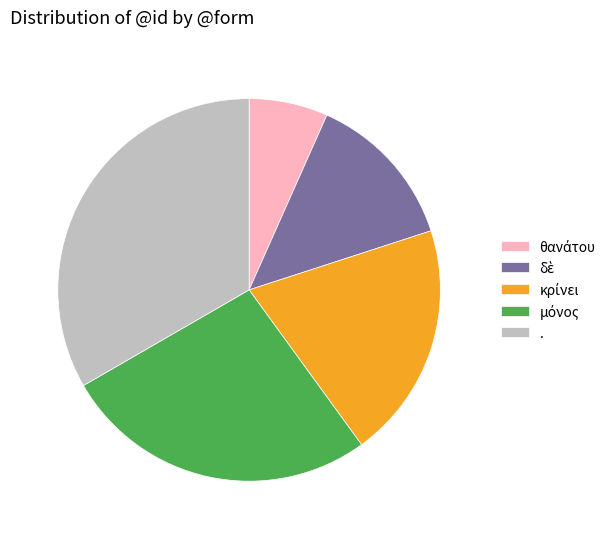

What is the largest slice in the pie chart?

.